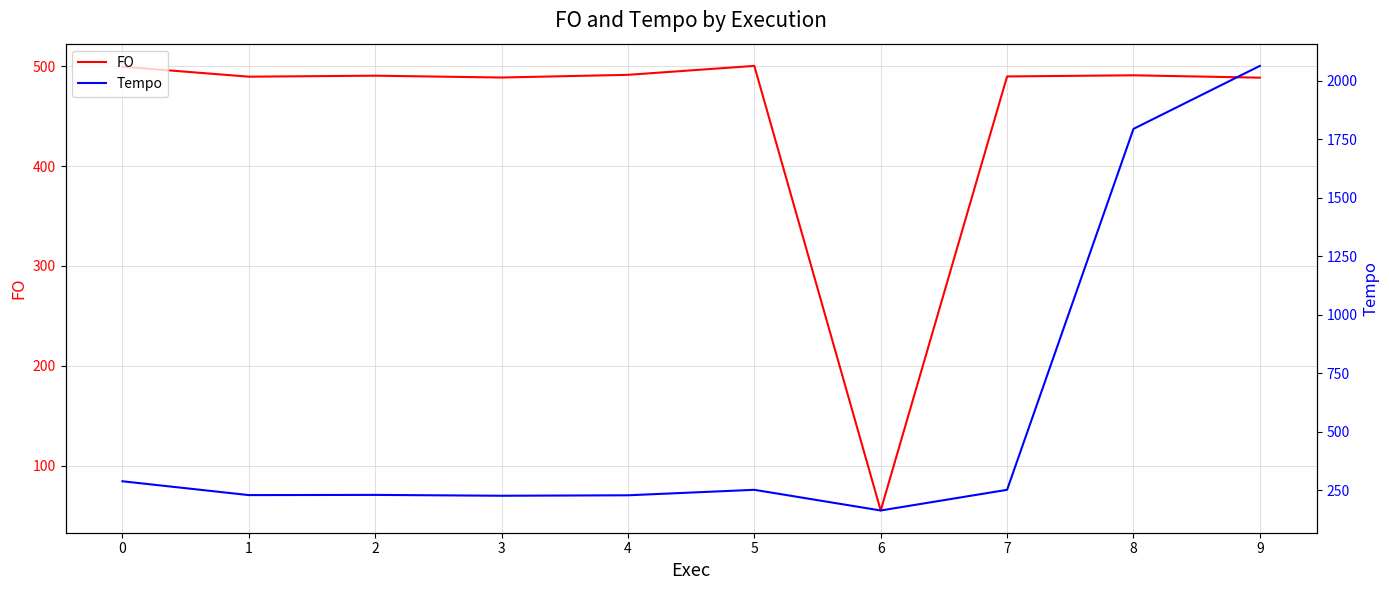

Where is the first local maximum for FO?

2